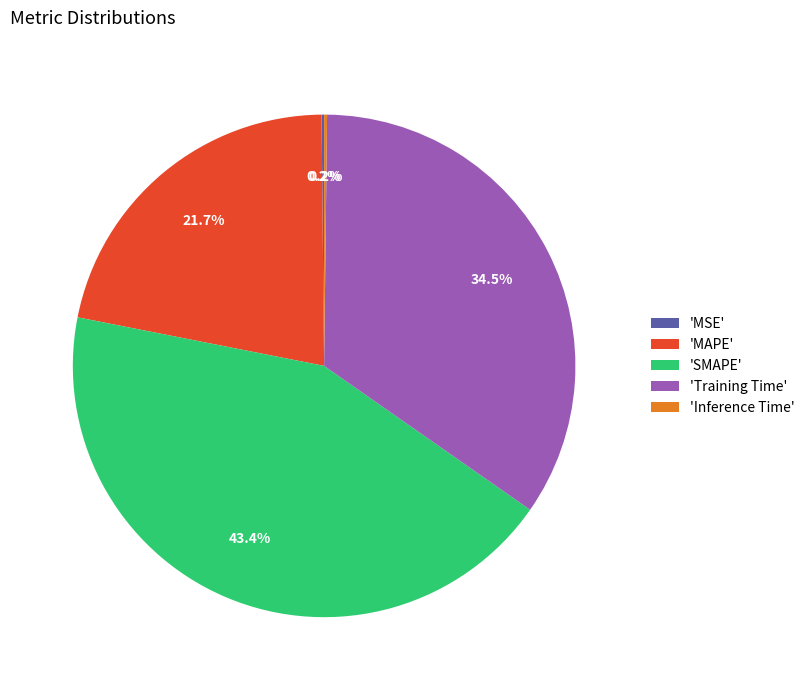

Is the sum of 'MAPE' and 'Training Time' greater than half?

Yes